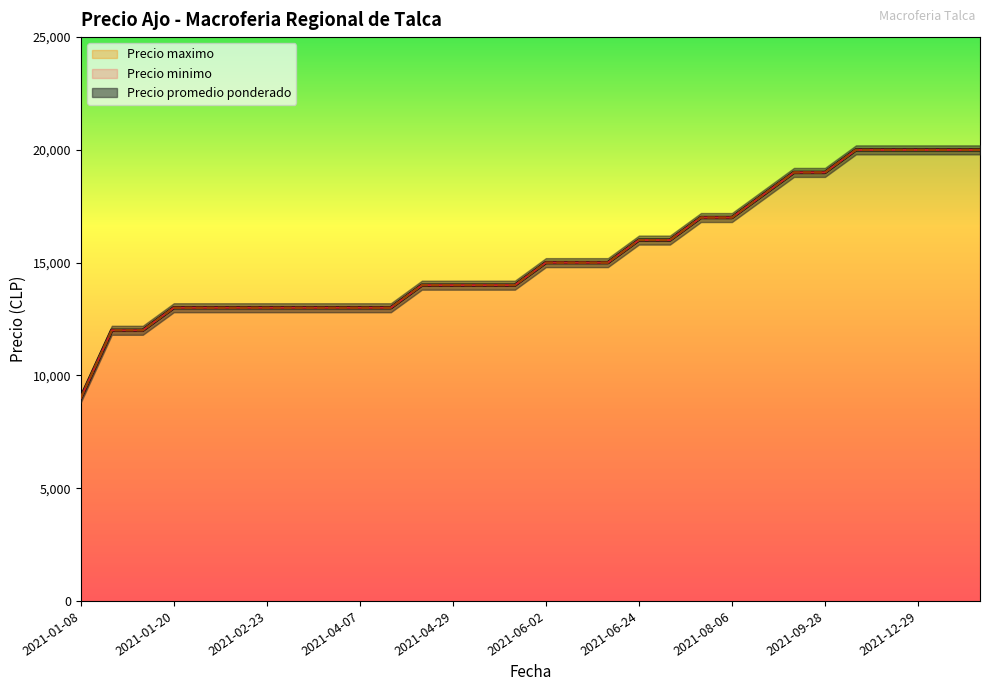

True or false: Precio minimo and Precio maximo intersect in this chart.

False